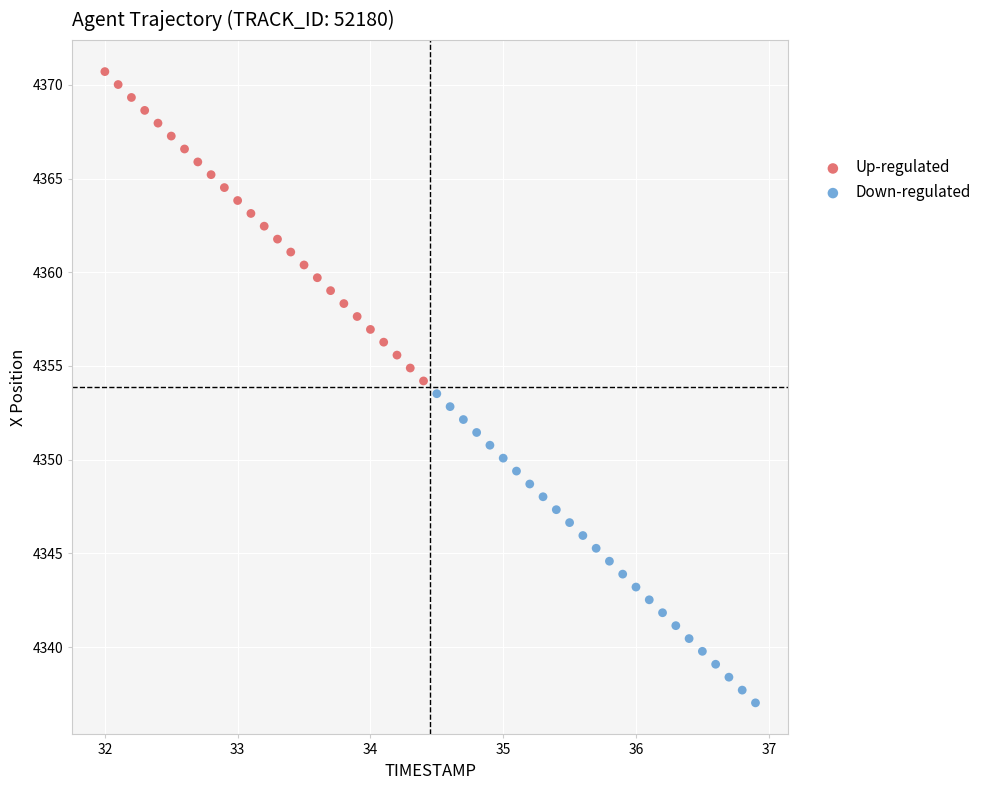

Which series contains the highest Y value?

Up-regulated